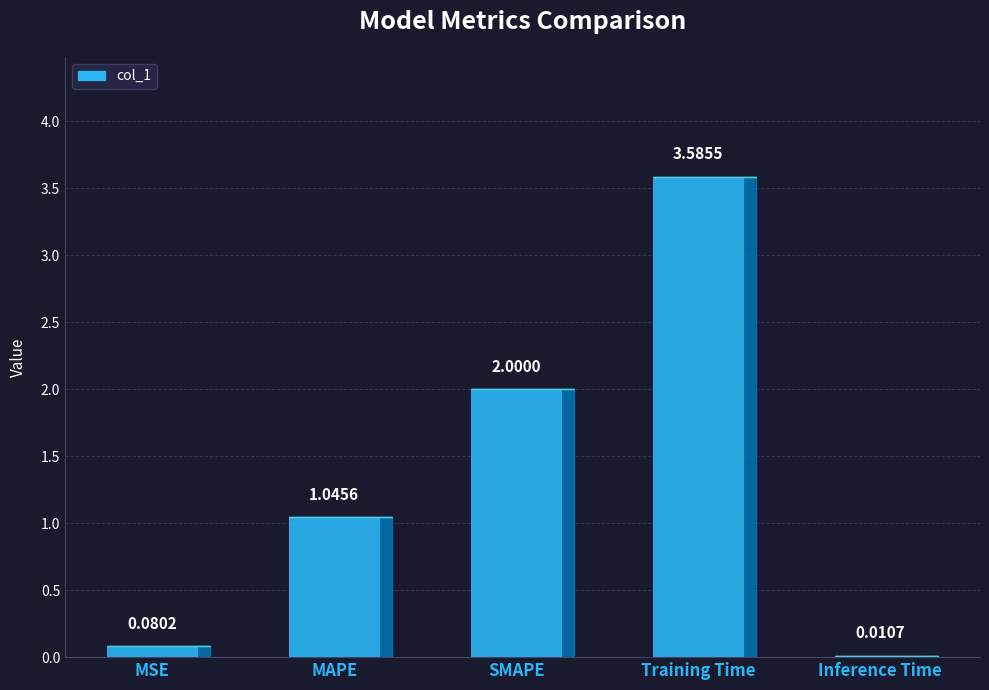

What is the ratio of the value at SMAPE to the value at Training Time?

0.6